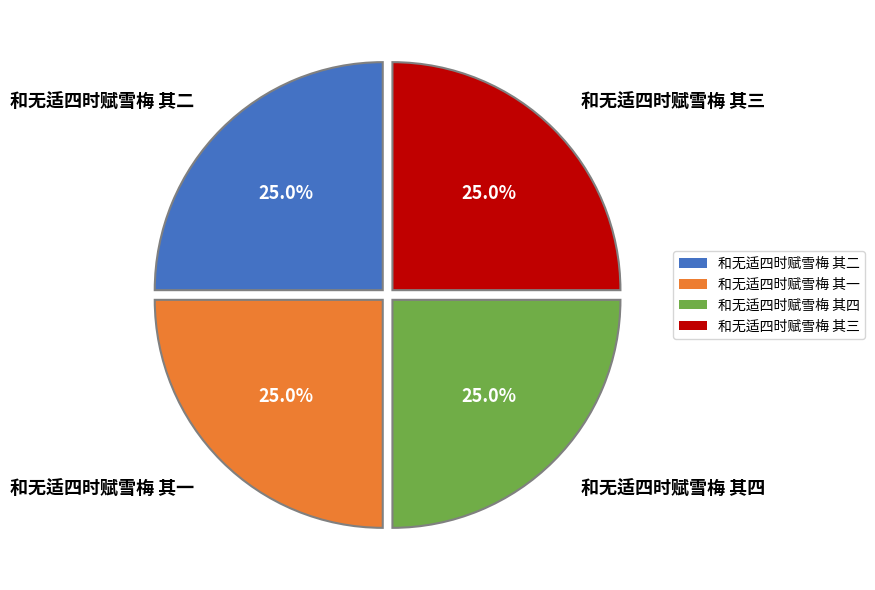

Is 和无适四时赋雪梅 其三 the majority of the pie?

No